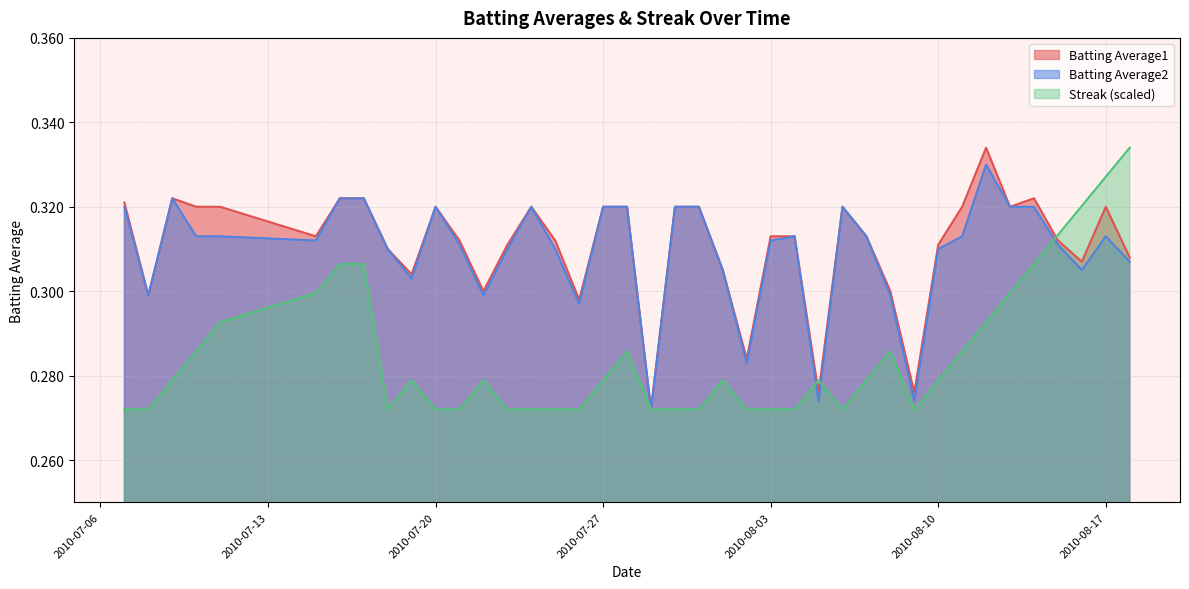

What is the value of the Streak point at the 11th from the left?

0.3